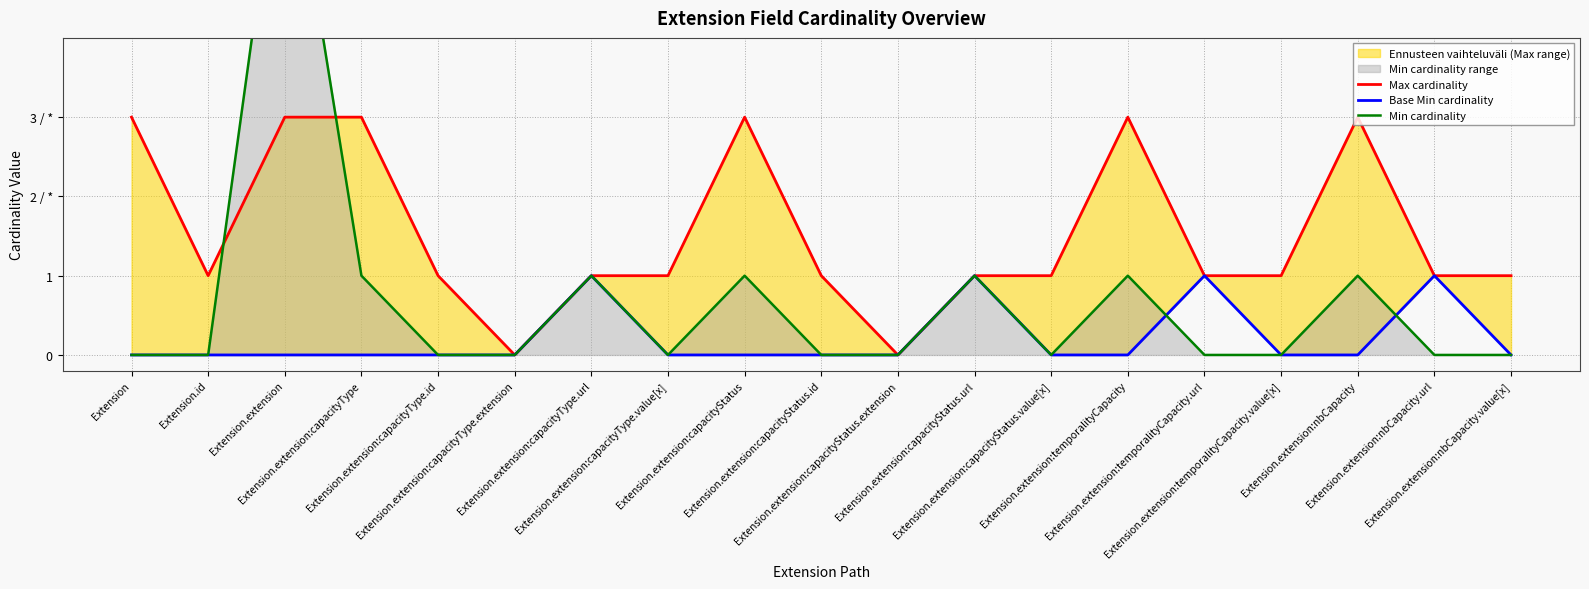

What is the average value of the Min cardinality series?

1